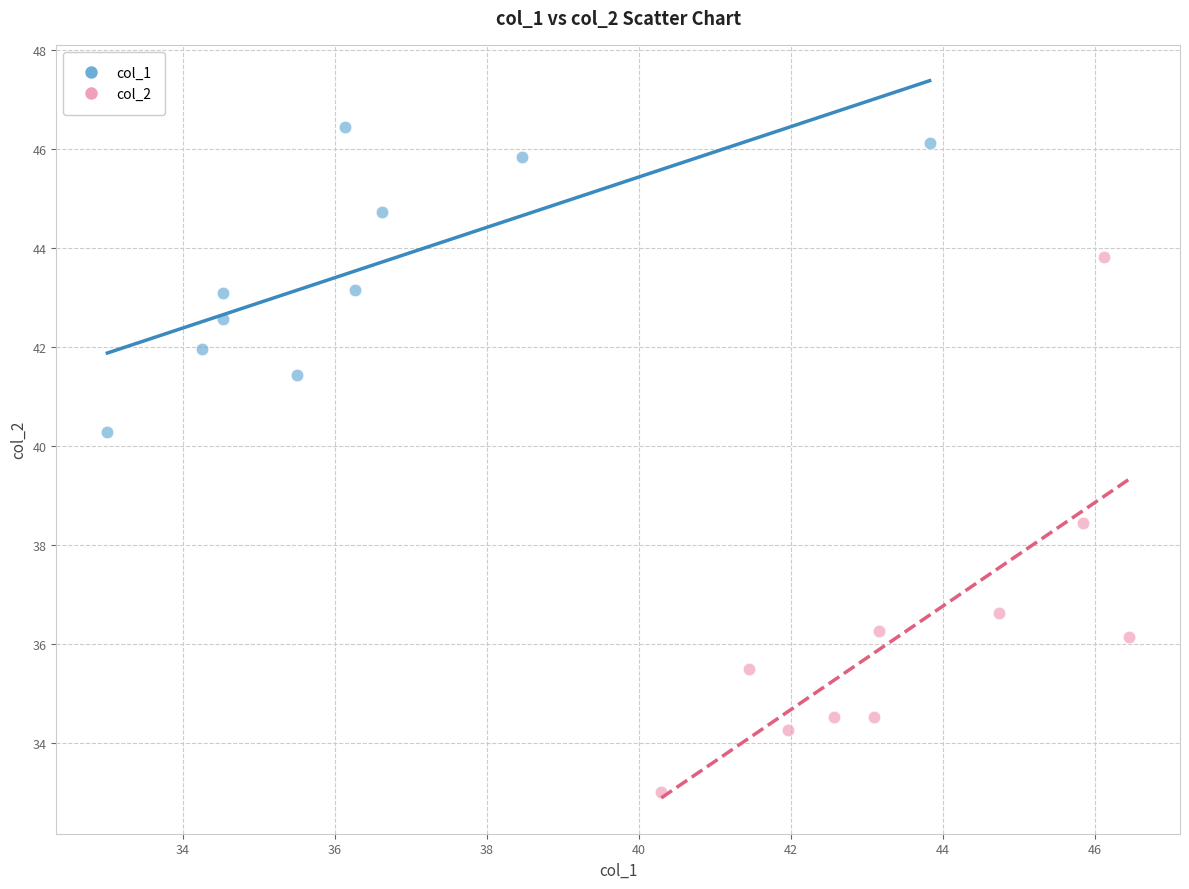

Which series reaches the maximum Y coordinate?

col_1